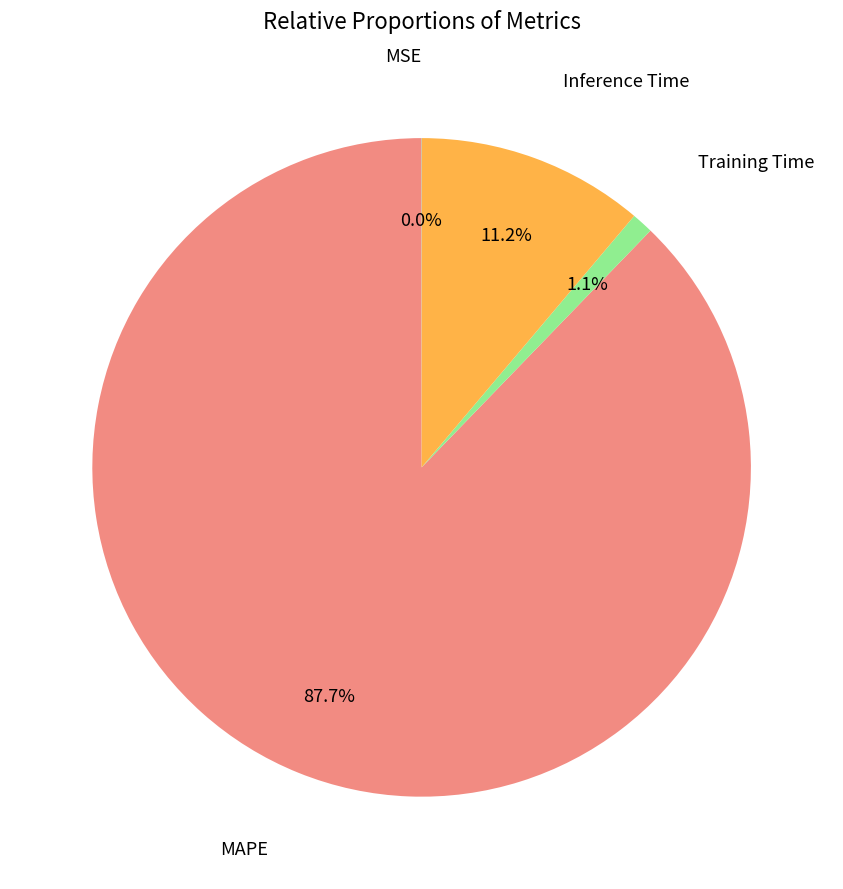

Is there any slice that represents more than half of the pie?

Yes